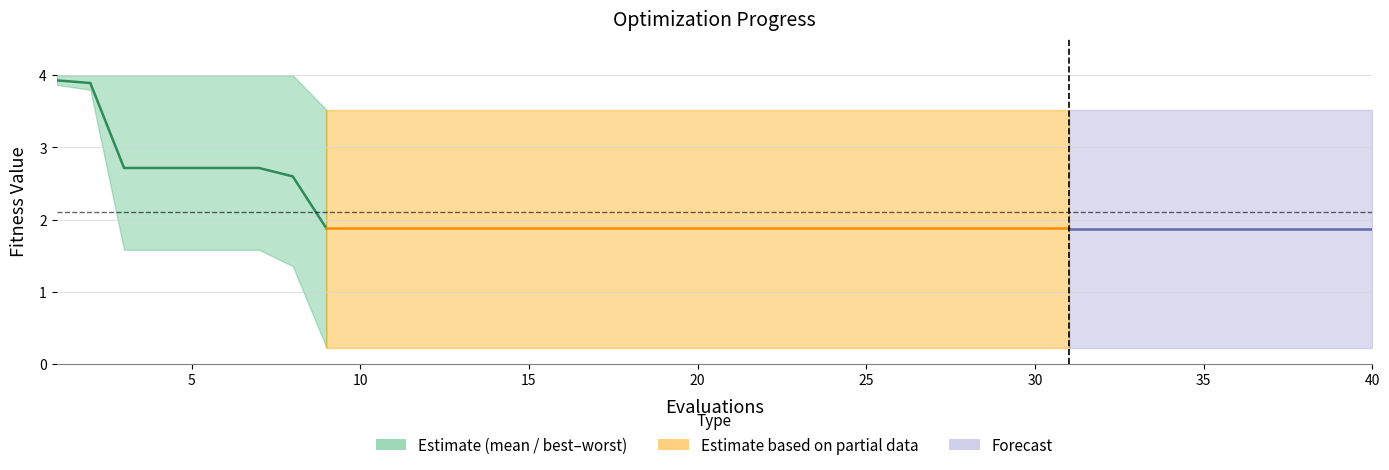

Is it true that the value at 0 is 2.7?

False